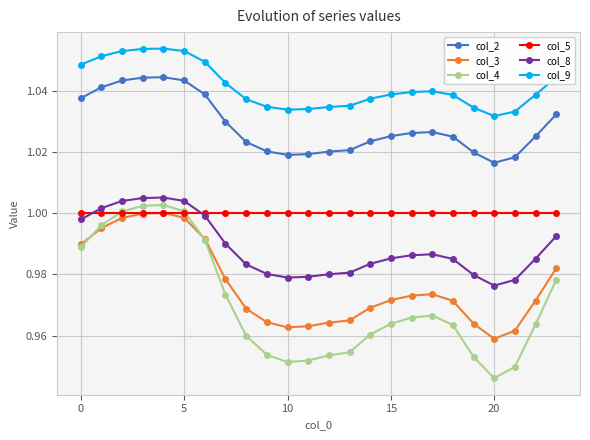

Which series has the largest total across all categories?

col_9